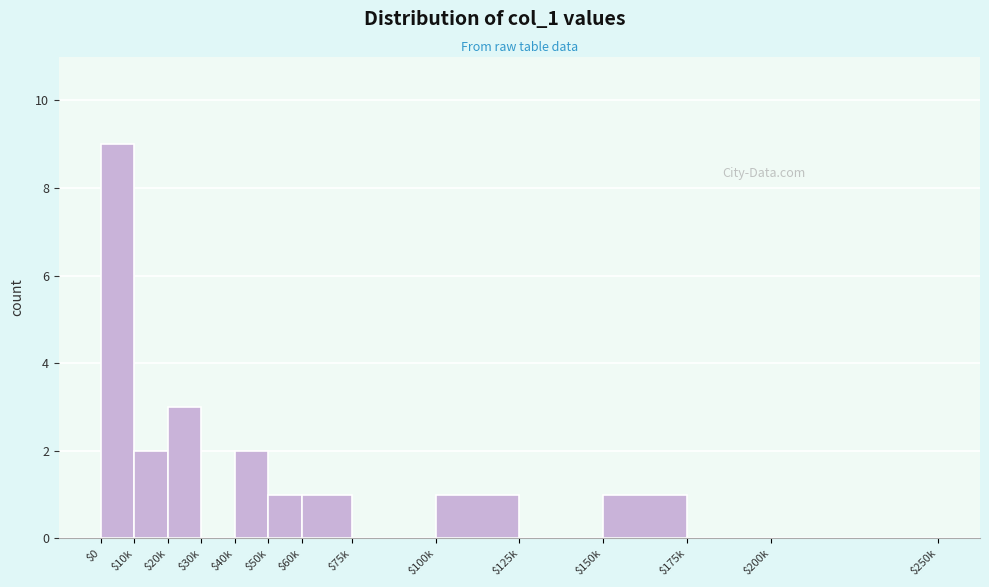

The chart shows a value of 1 at $100k. True or false?

True